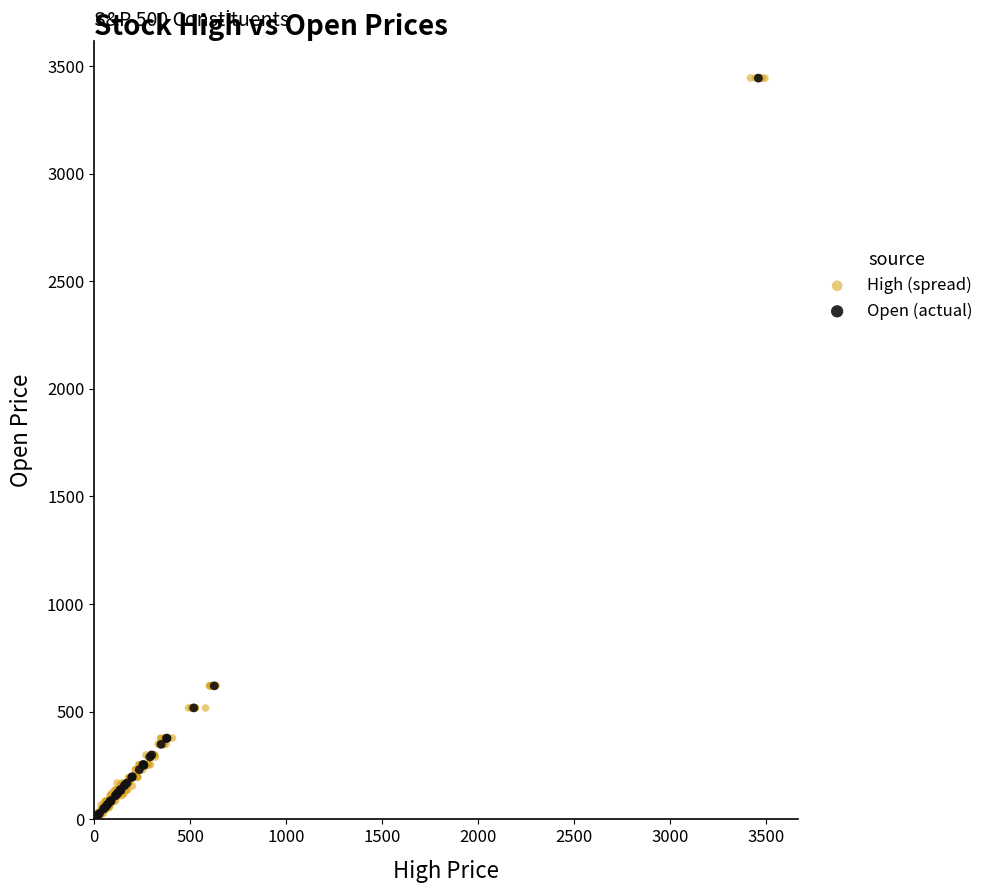

Which series has the widest spread of Y values?

High (spread)